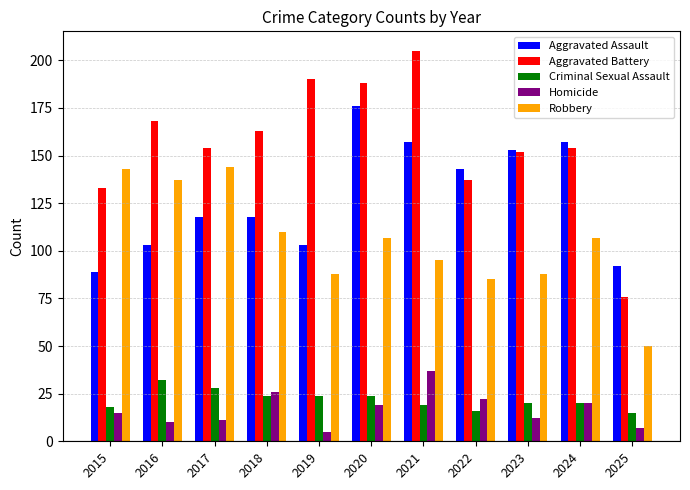

What is the sum of all Criminal Sexual Assault values?

240